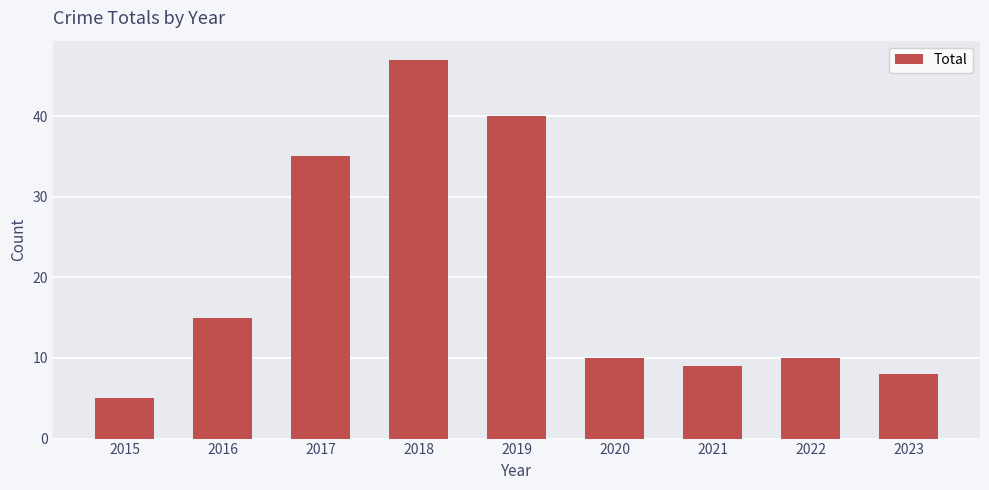

Where is the data nearest to the value 26?

2017